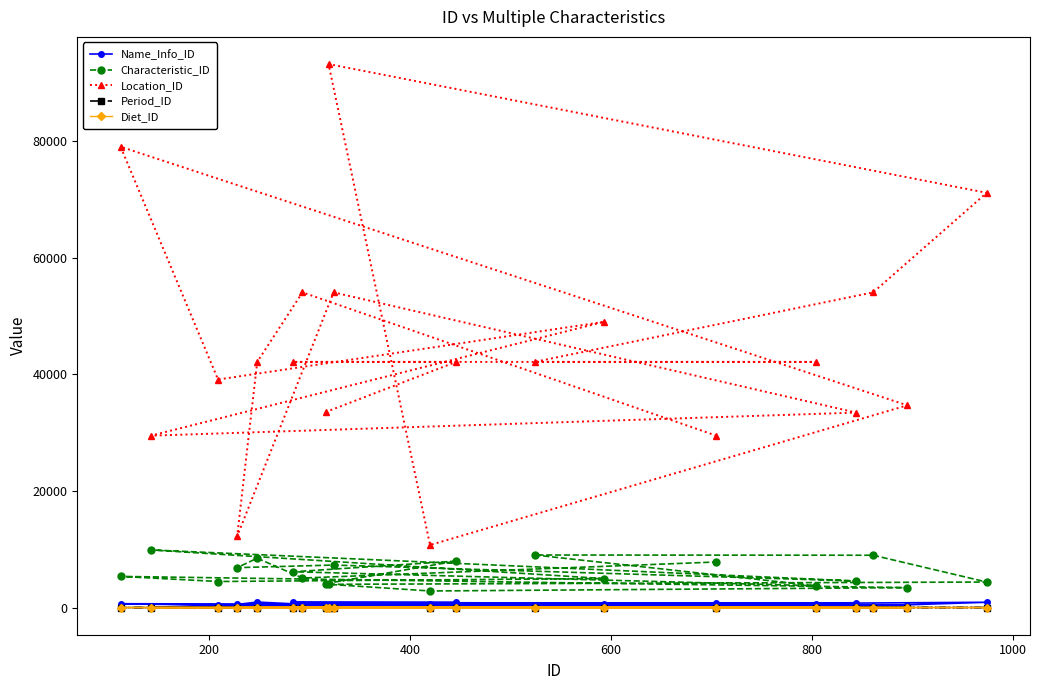

Reading left to right, list all the values displayed in this chart.

Name_Info_ID: 149	914	889	675	250	282	908	203	583	376	658	401	691	104	819	492	532	940	564	809
Characteristic_ID: 4104	7972	6146	3737	9019	8978	4381	3989	2845	3421	5344	4471	4978	9892	4560	7293	6850	8470	5067	7819
Location_ID: 33543	42158	42158	42158	42158	54091	71175	93275	10736	34707	79087	39135	49031	29496	33461	54091	12214	42158	54091	29496
Period_ID: 2	6	6	1	5	6	5	5	2	5	1	6	2	6	4	5	6	5	6	6
Diet_ID: 2	2	1	1	1	1	2	2	4	4	1	4	1	4	1	2	2	1	2	1